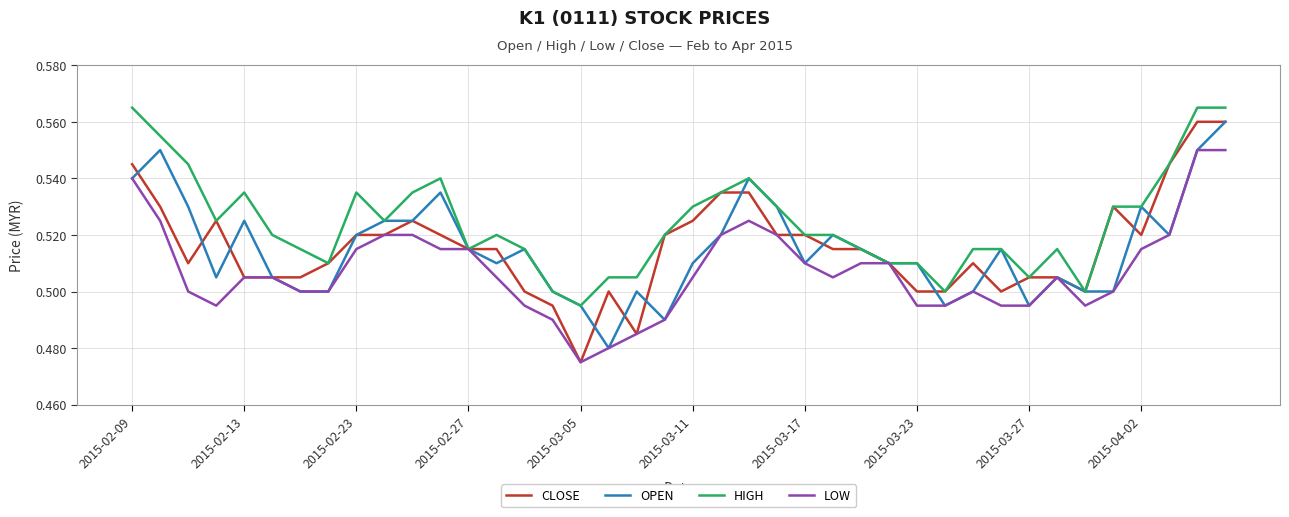

Which series has the largest total across all categories?

HIGH